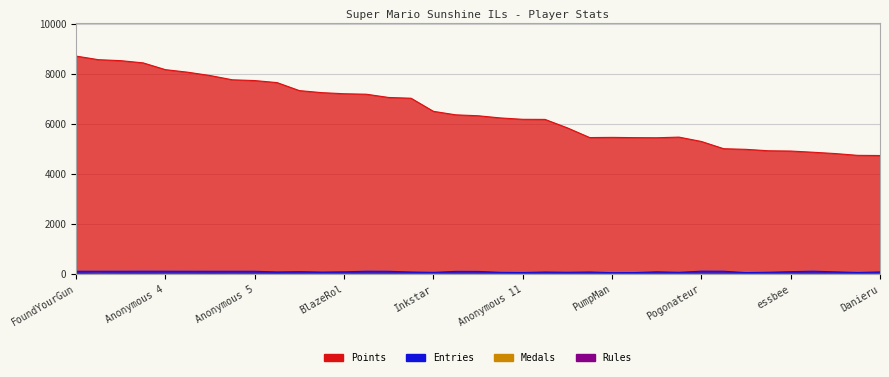

True or false: Rules has a value of 3 at Jpep.

True